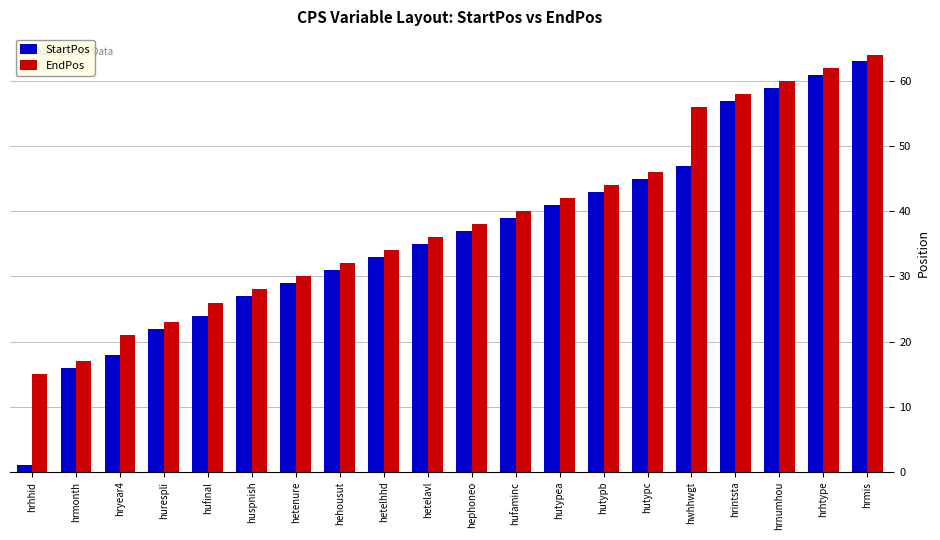

Which series has the widest spread of values?

StartPos